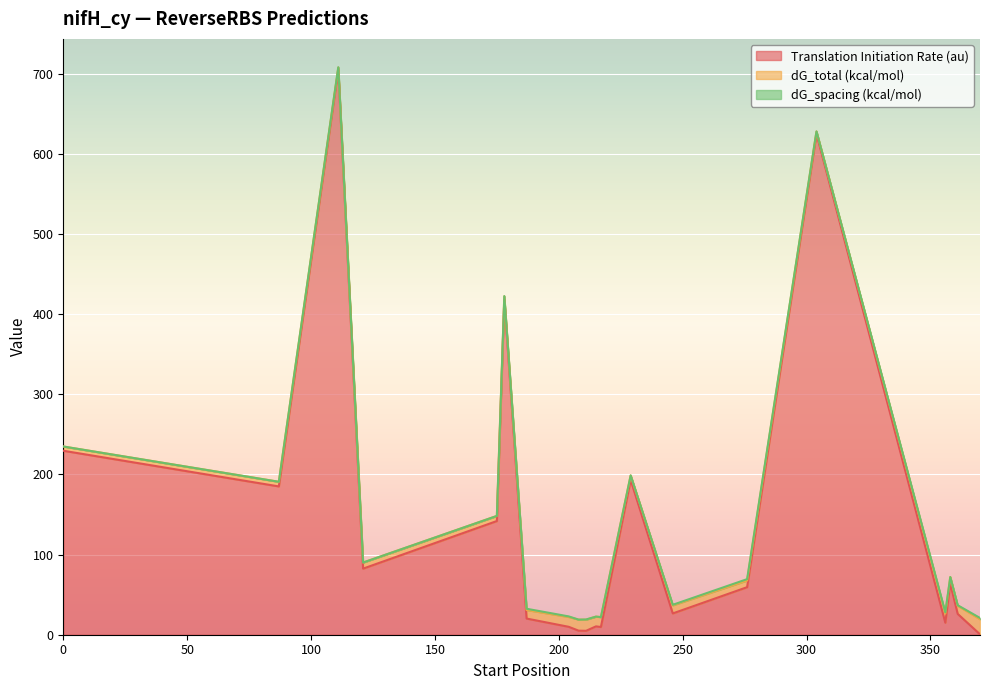

Where is the first local minimum for Translation Initiation Rate (au)?

87